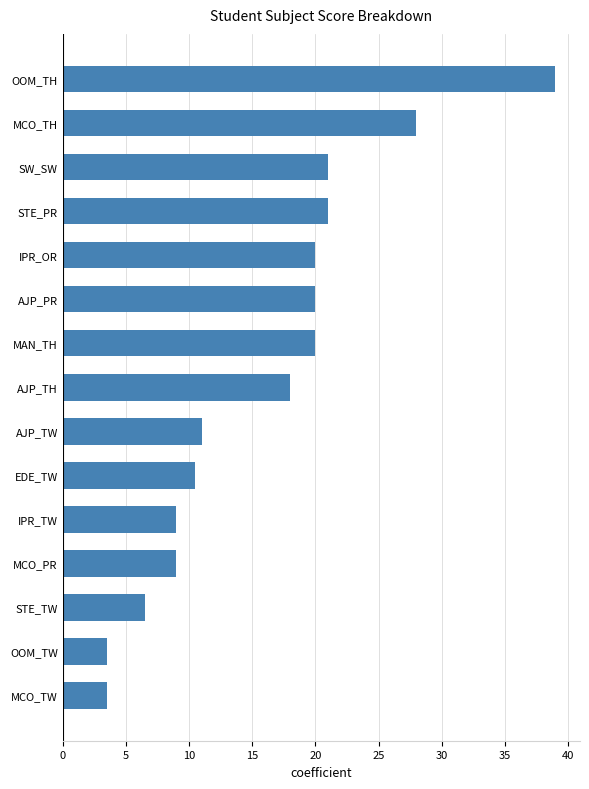

Reading top to bottom, extract all data points from this chart.

39.0	28.0	21.0	21.0	20.0	20.0	20.0	18.0	11.0	10.5	9.0	9.0	6.5	3.5	3.5